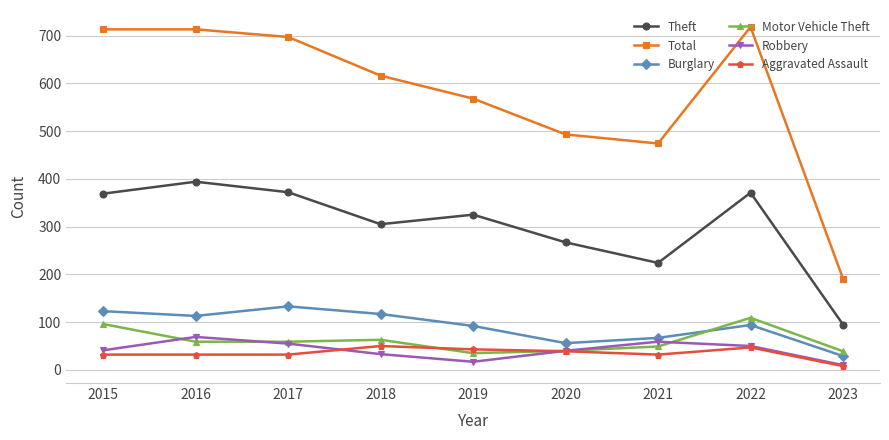

True or false: Aggravated Assault has a value of 50 at 2018.

True